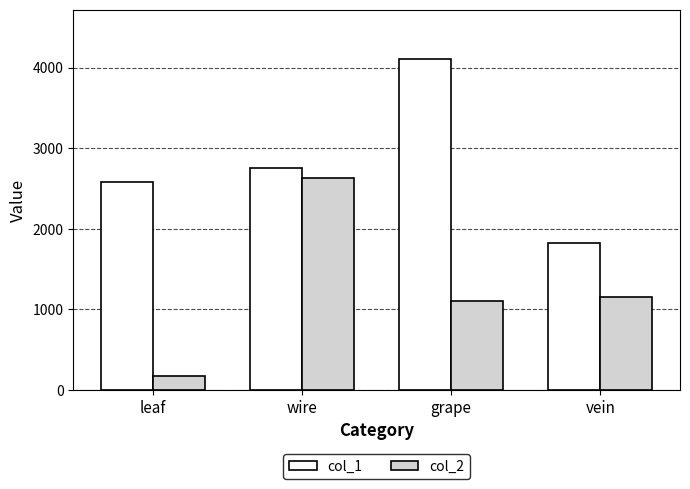

What value does the col_1 series have at grape, to the nearest 100?

4100